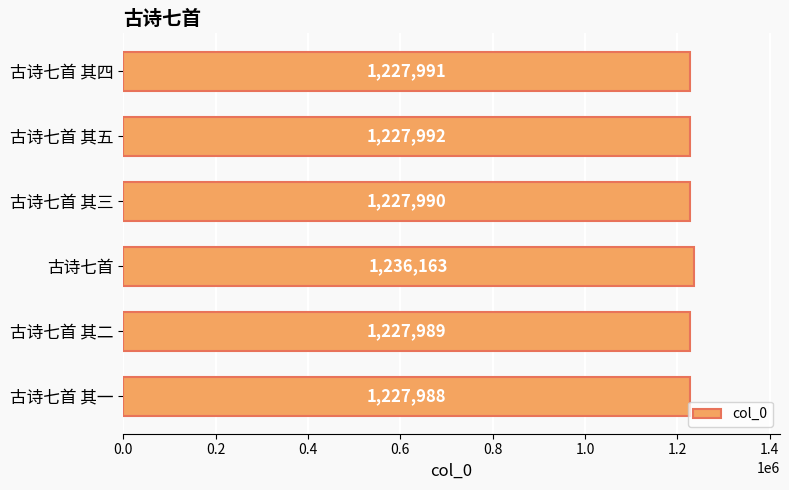

What is the difference between the maximum and minimum values?

8175